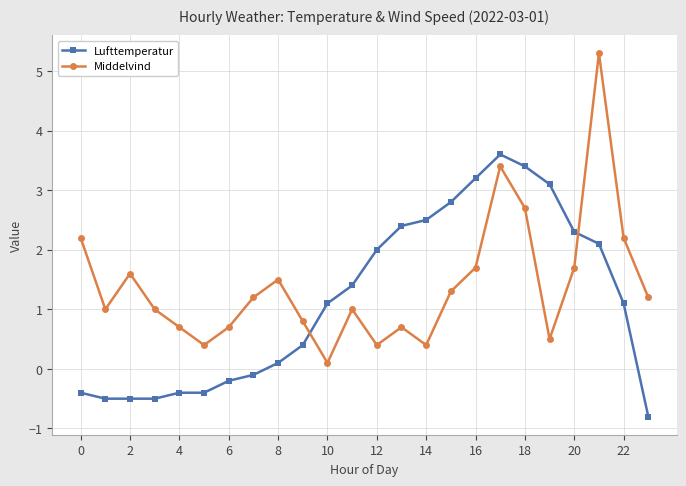

Which series has the largest range (max minus min)?

Middelvind